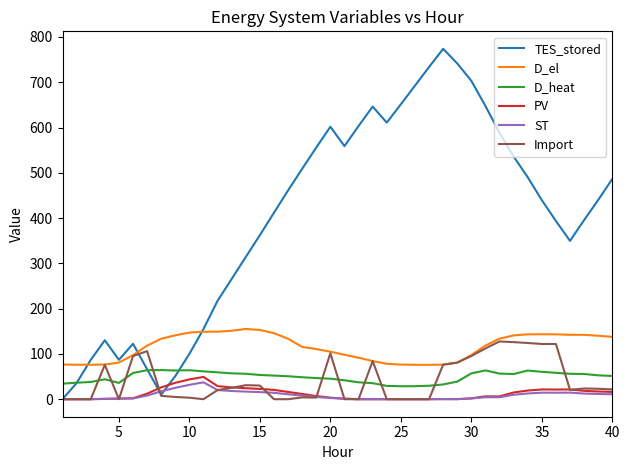

What is the lowest value of the D_heat series?

28.6